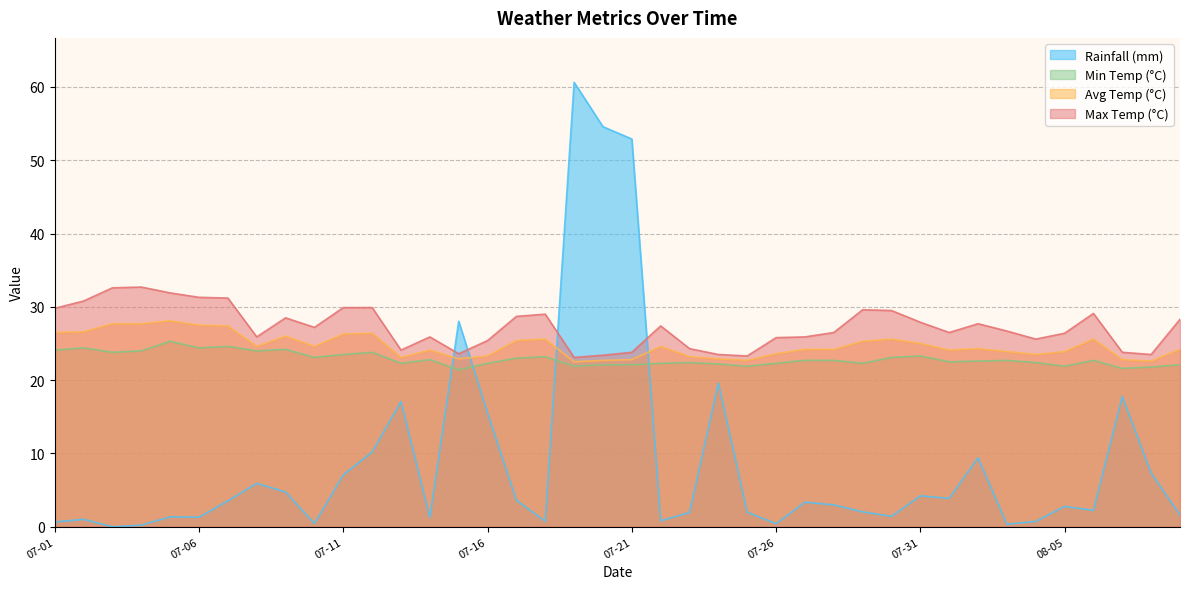

How many interior local valleys does the max_temp_c series have?

9